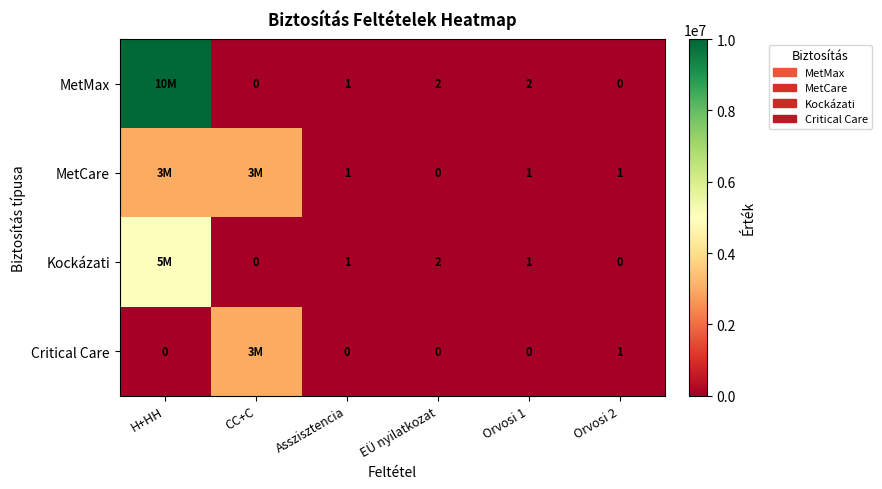

What is the sum of the Kockázati values at Orvosi 2 and Asszisztencia?

1